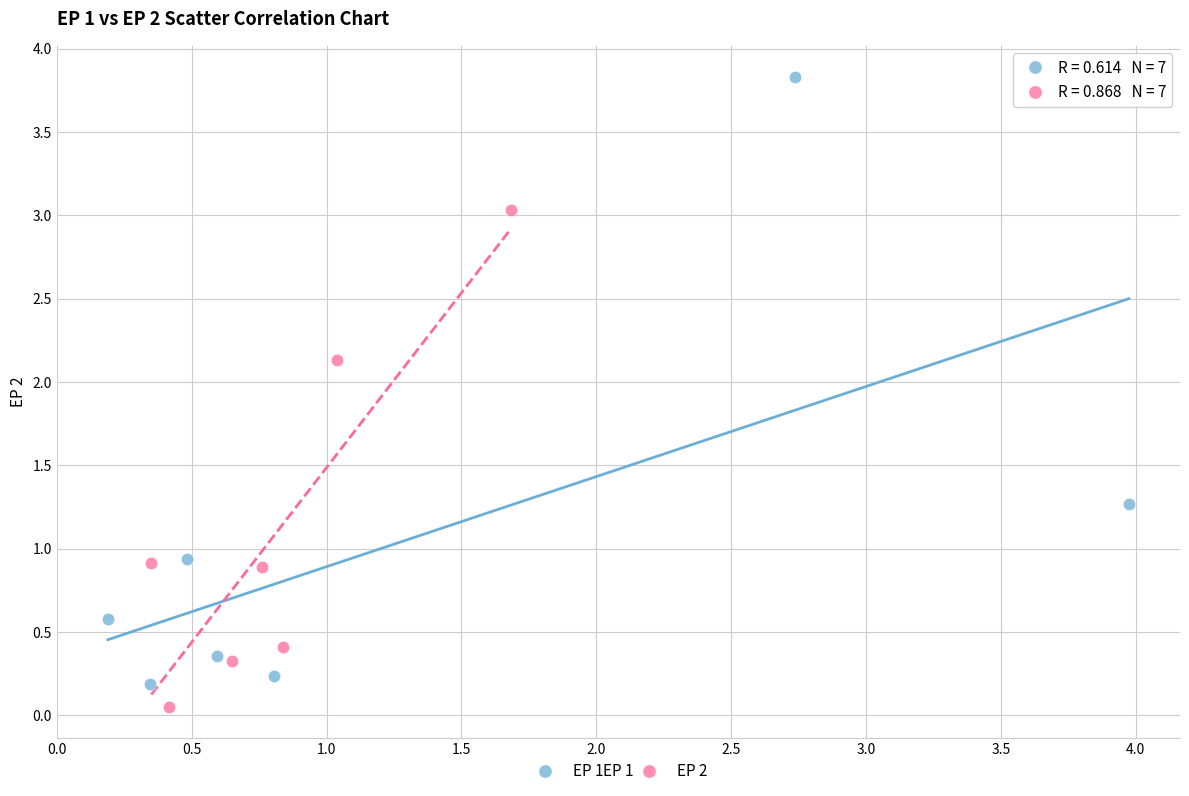

Which series has the widest spread of Y values?

EP 1